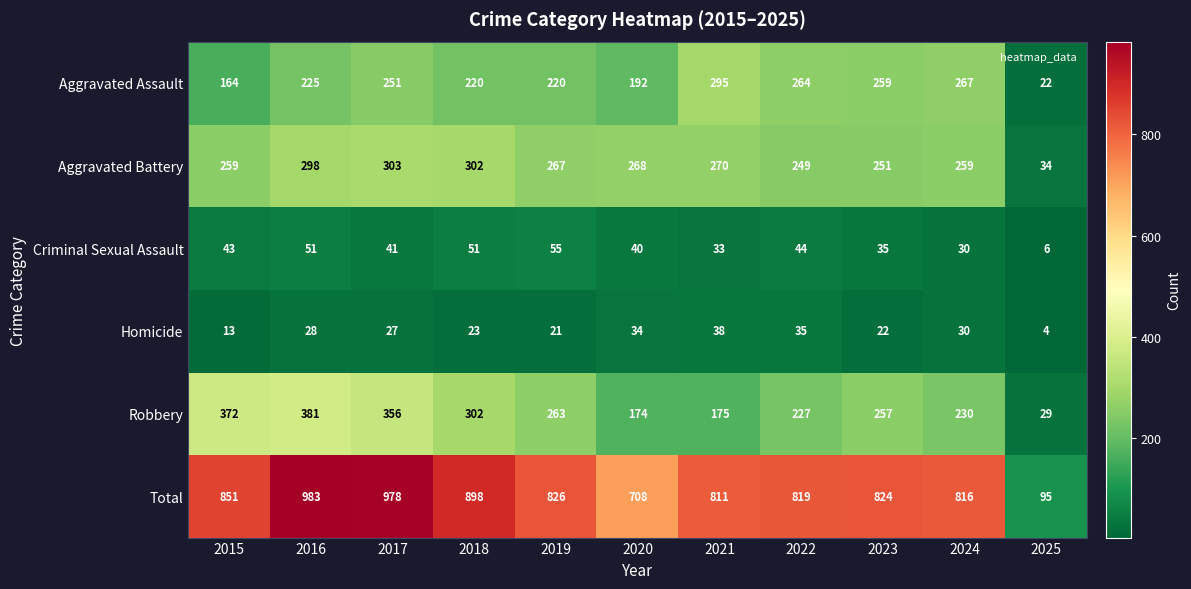

What is the difference between the Criminal Sexual Assault values at 2024 and 2022?

14